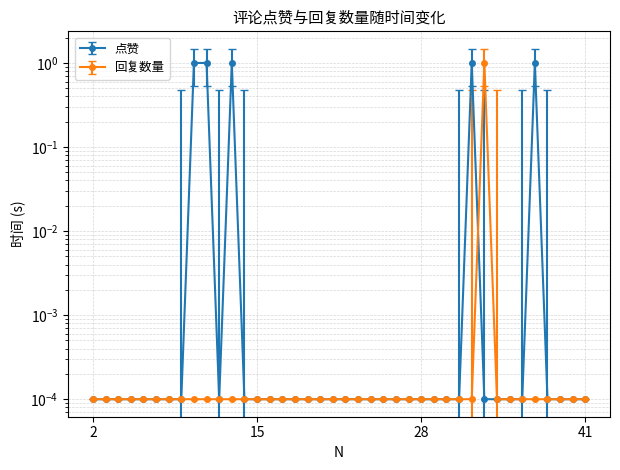

What is the difference between the second highest and minimum values in the 点赞 series?

1.0